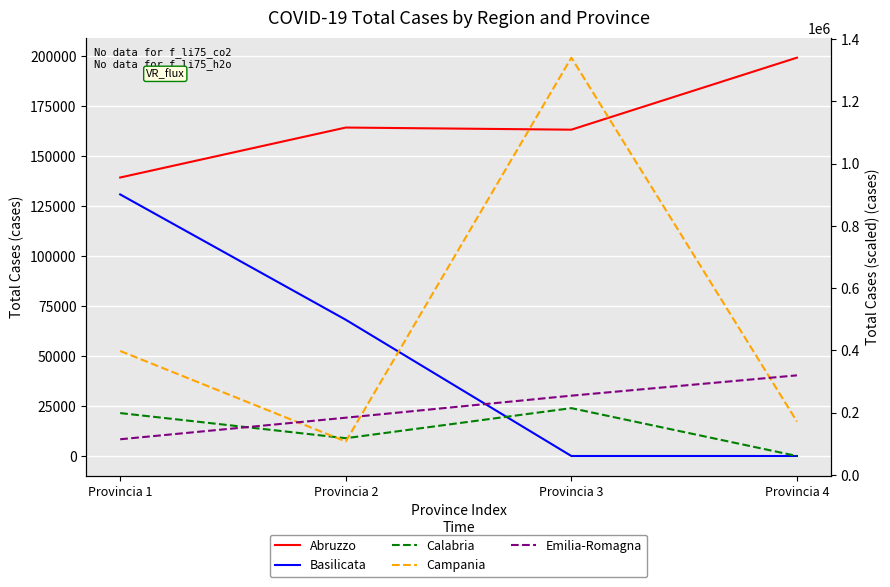

What is the sum of the Abruzzo values at Provincia 3 and Provincia 2?

327666